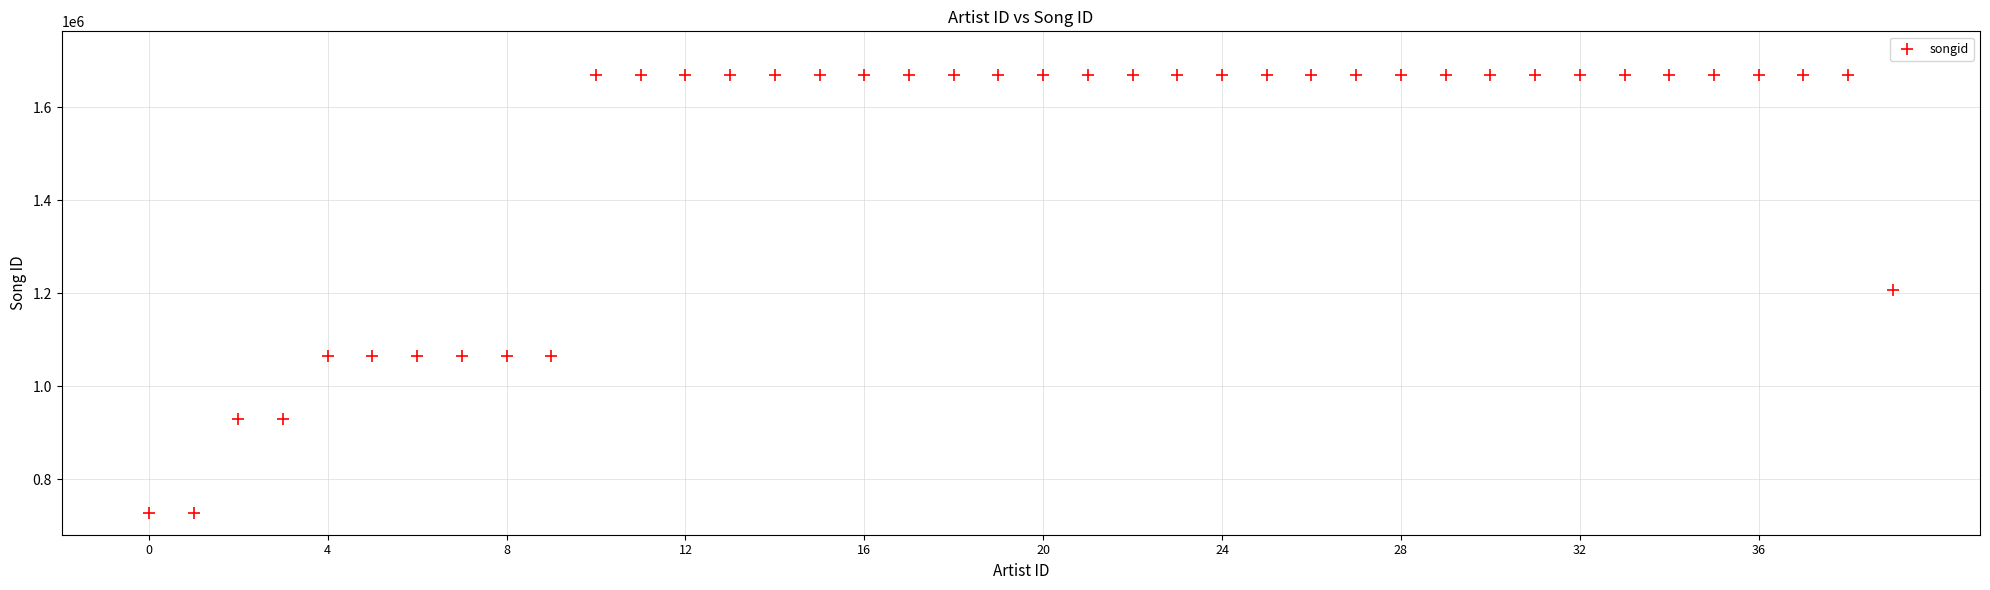

How many points are shown in the scatter plot?

40